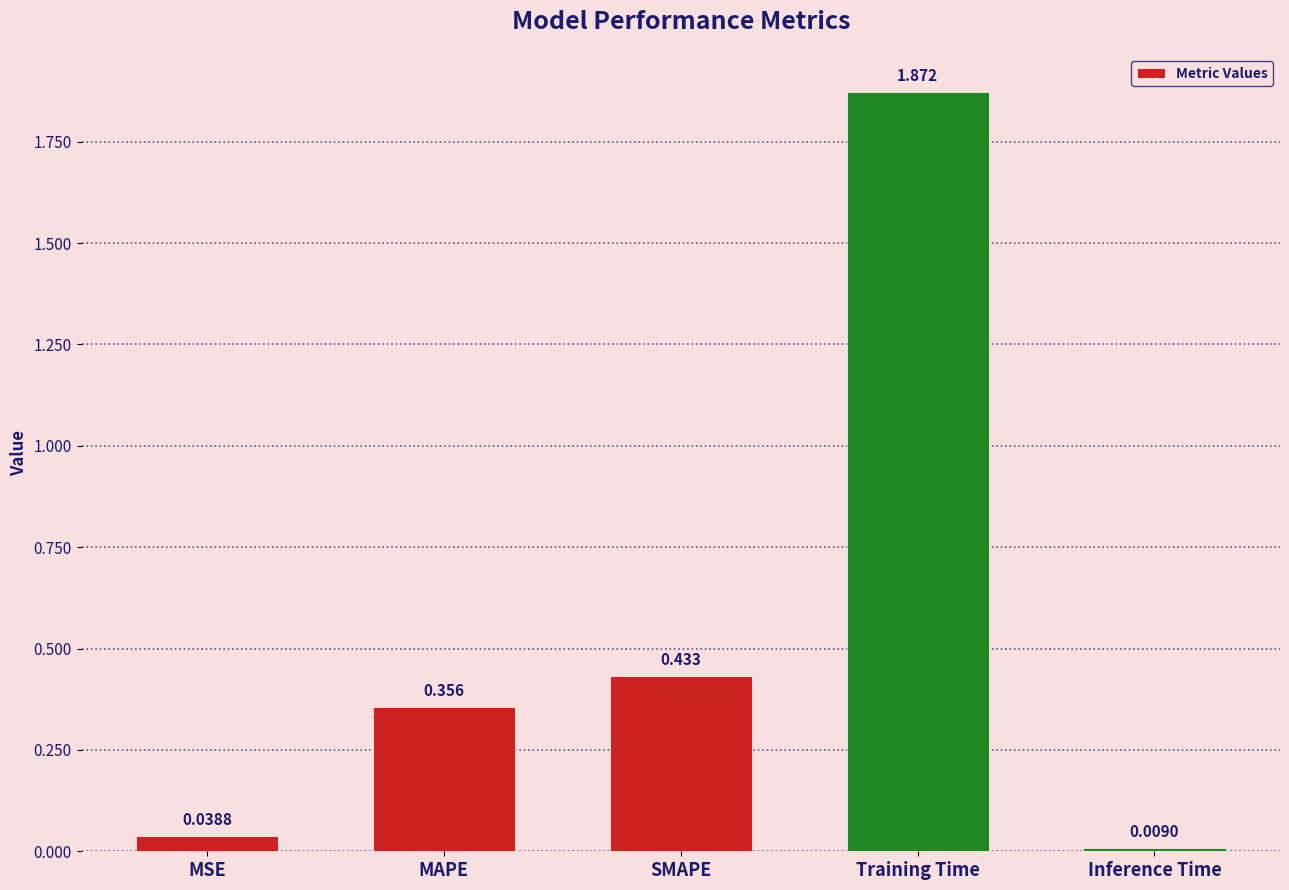

What is the difference between the maximum and second lowest values?

1.8